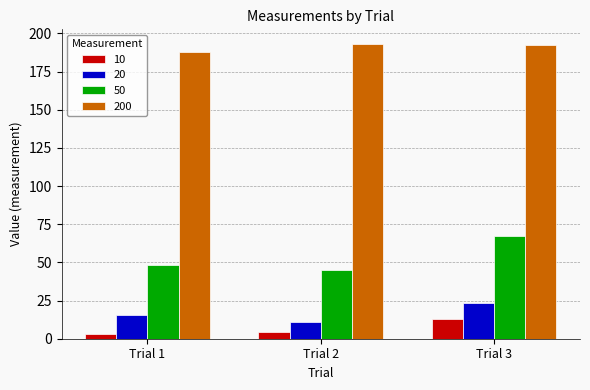

List the labels in order of 20 value, smallest first.

Trial 2, Trial 1, Trial 3